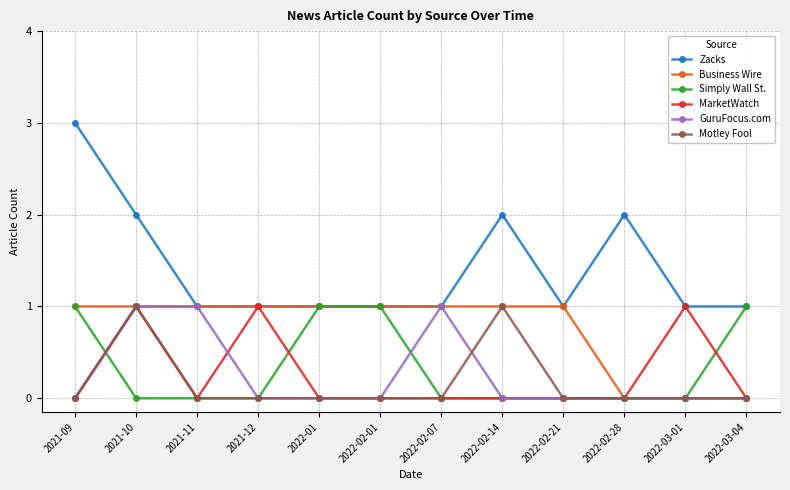

Which series has the widest spread of values?

Zacks